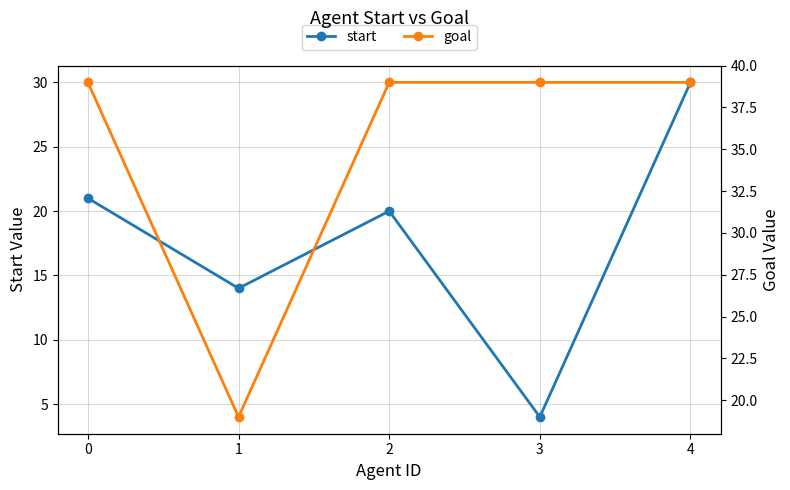

True or false: goal and start cross at least once.

False